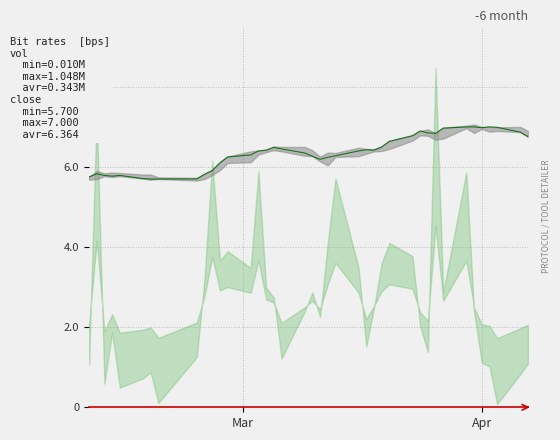

The chart shows a value of 7.8 at 5. True or false?

False